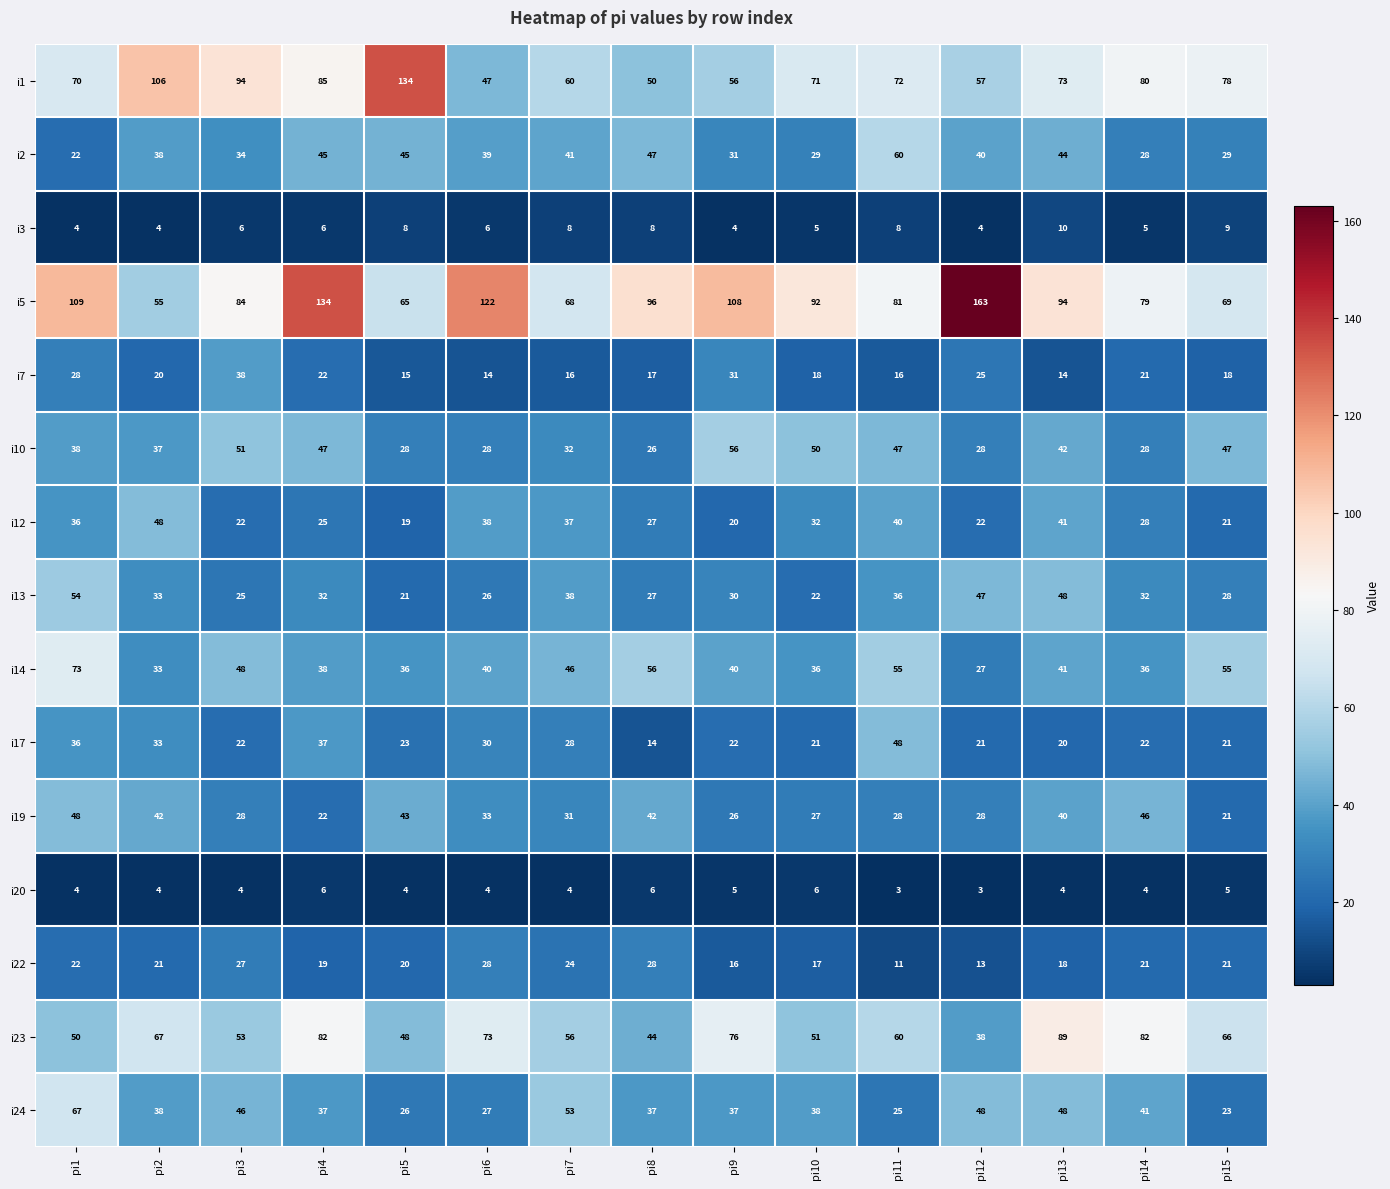

What is the maximum value for i3?

10